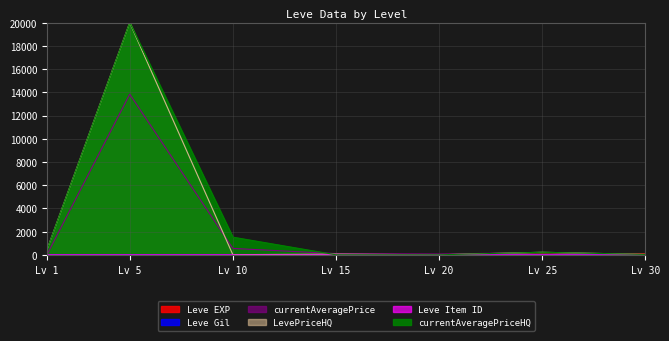

How many interior local peaks does the currentAveragePrice series have?

2